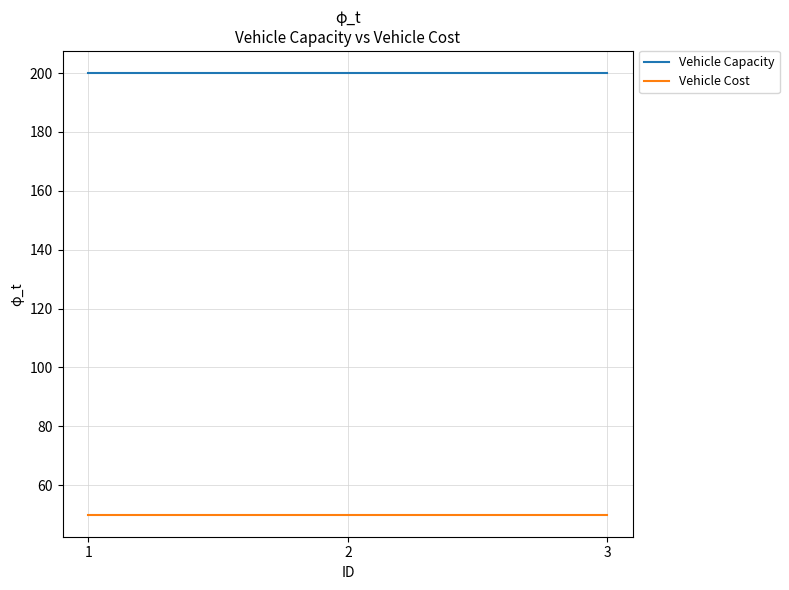

What are all the series names shown in the legend?

Vehicle Capacity, Vehicle Cost